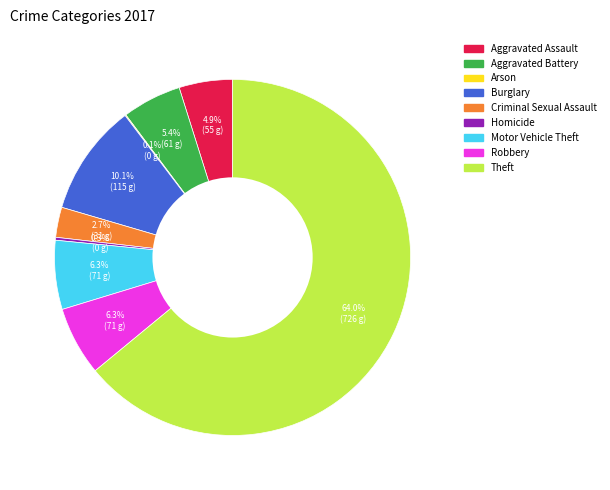

Do Burglary and Criminal Sexual Assault together represent more than half of the pie?

No